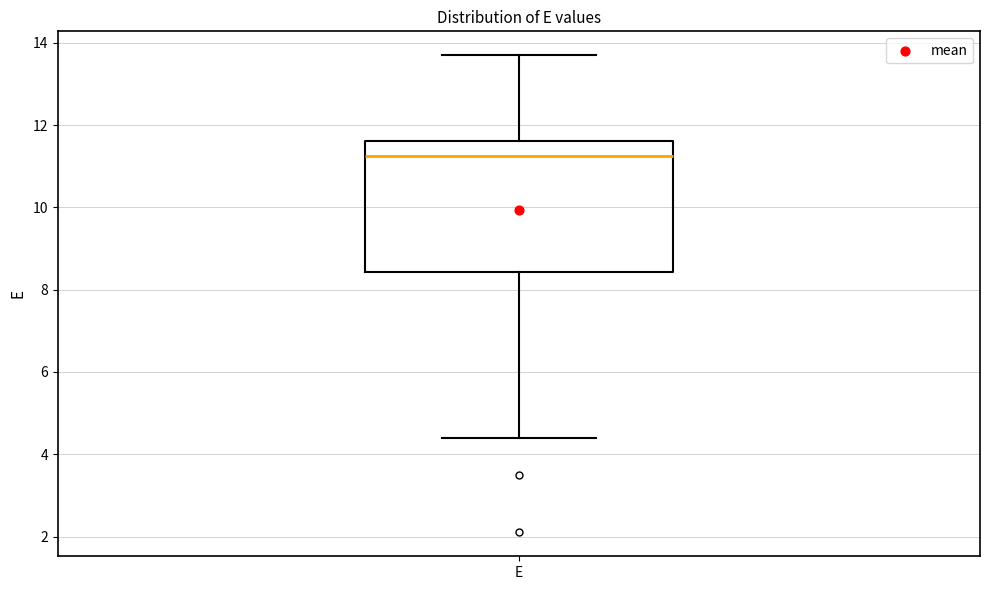

Read this box plot against the y-axis: the position of the median line, the range covered by the box, and the ends of both whiskers. The values are not printed on the chart, so give them approximately, as read against the axis.

median 11.2, box 8.4 to 11.6, whiskers 4.4 to 13.8